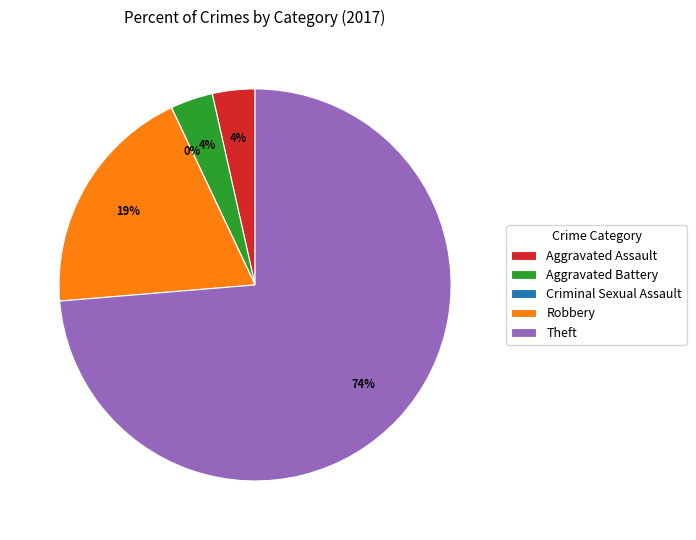

Which category has the biggest portion of the pie?

Theft